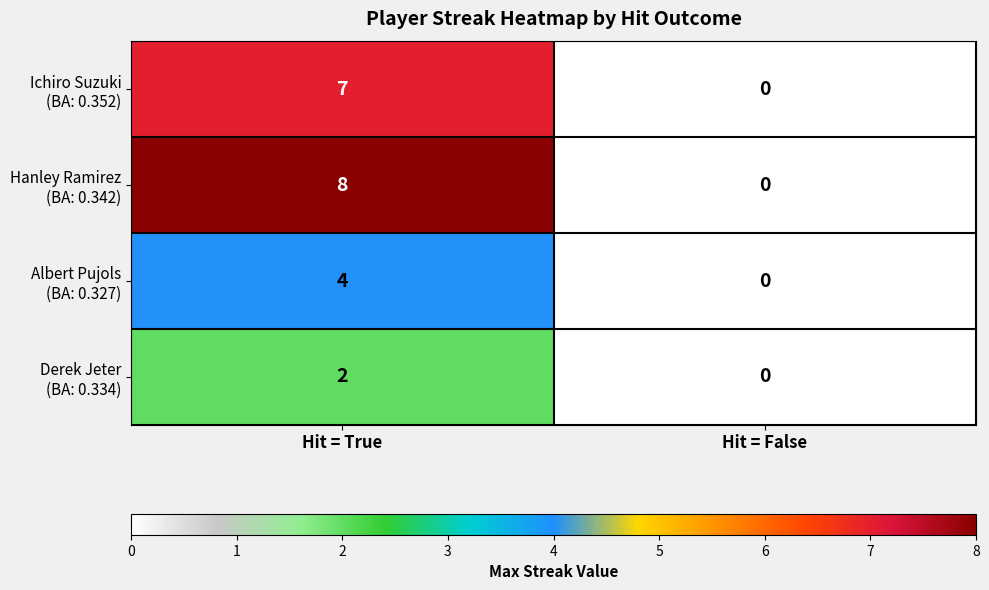

What is the total value across all series at Hit = True?

21